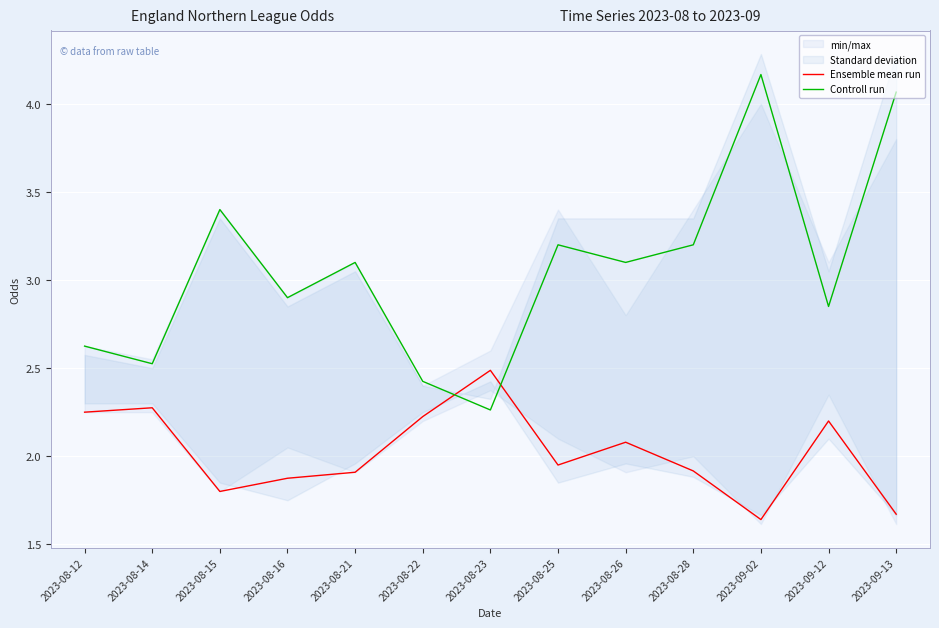

What is the label of the 2nd point from the left?

2023-08-14